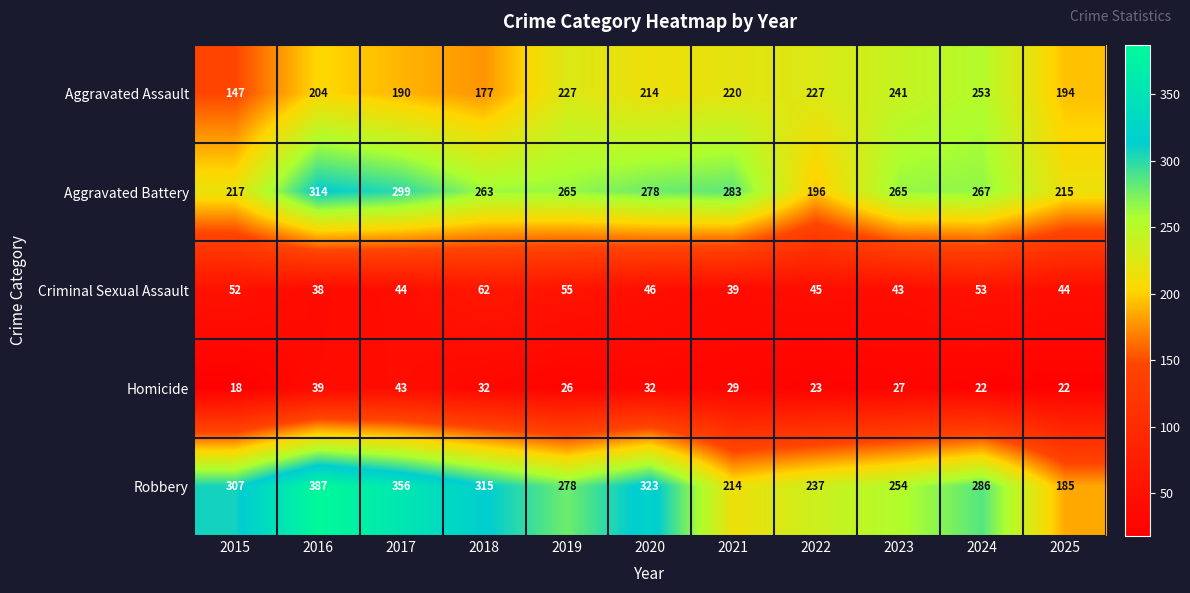

How many distinct data groups are displayed?

5